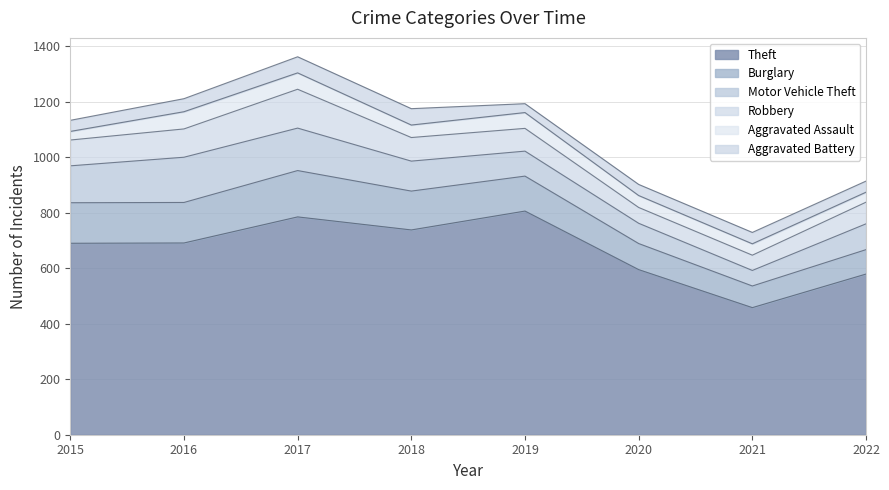

What is the difference between the maximum and minimum values in the Theft series?

348